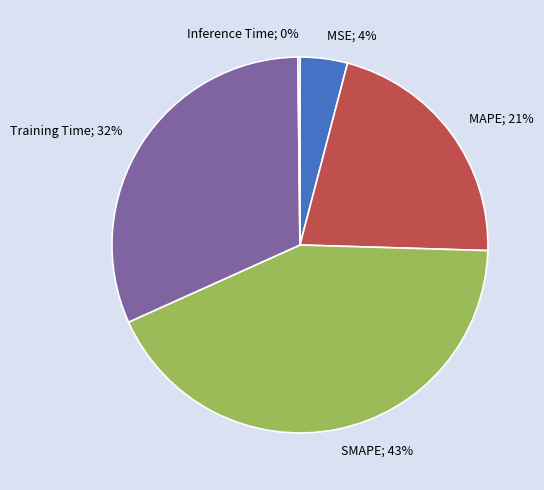

Combined, do MSE; 4% and SMAPE; 43% account for over 50%?

No